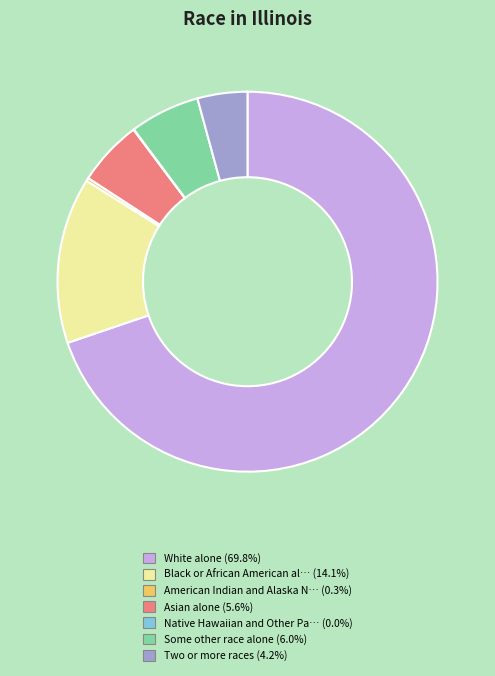

To the nearest percent, what is the average slice percentage?

14%